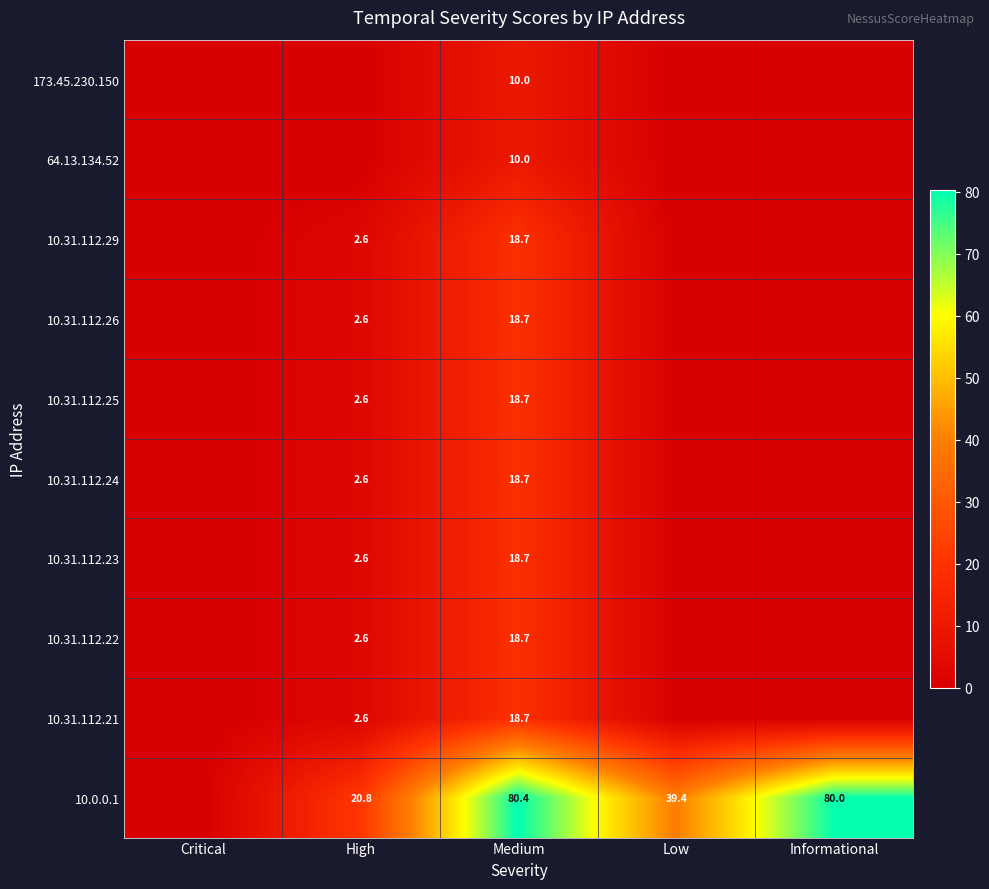

Is it true that 10.31.112.26 equals 1.1 at High?

False